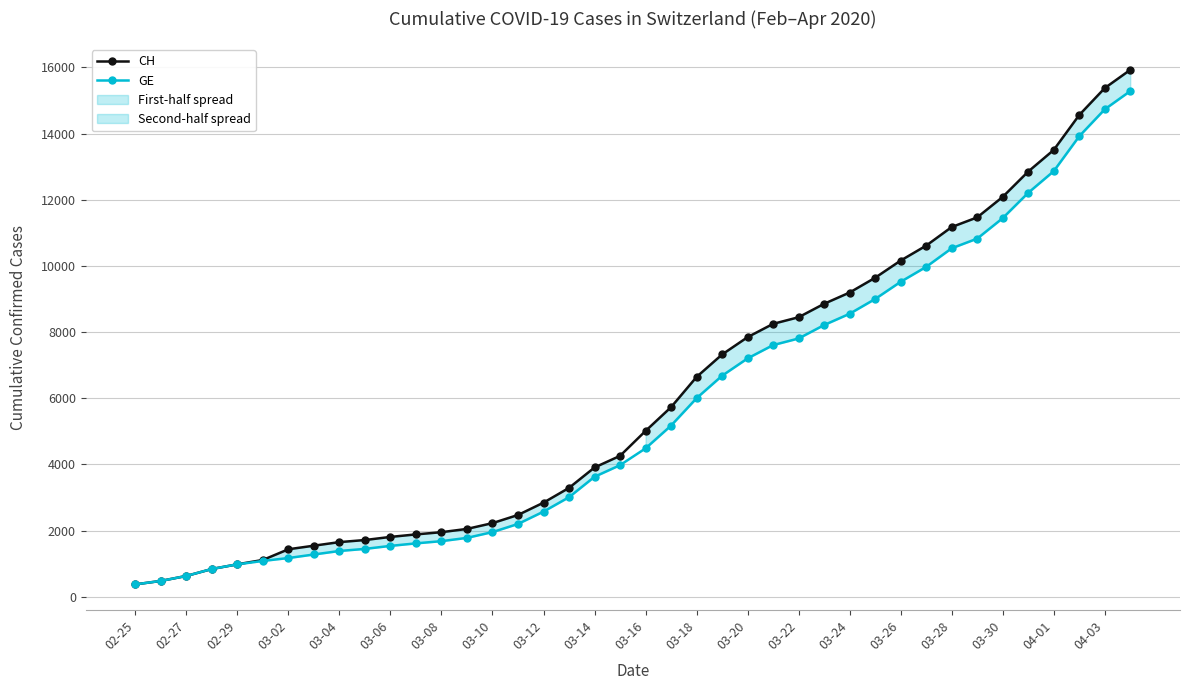

Which series has the largest range (max minus min)?

CH